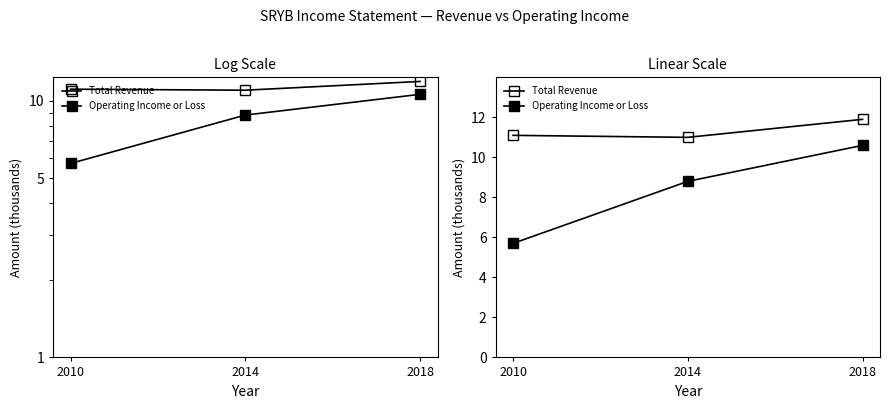

What is the minimum value shown in the chart?

5700